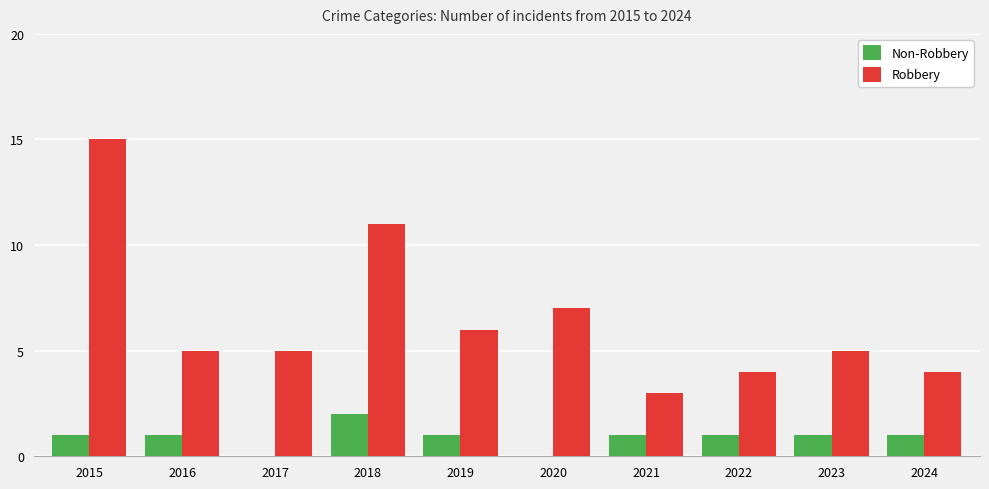

Which label corresponds to the largest value in the chart?

2015